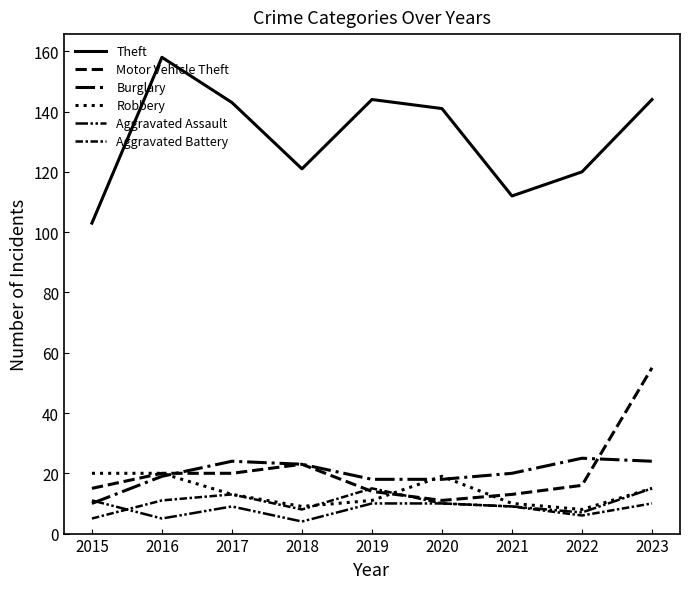

Is it true that Aggravated Assault equals 7 at 2015?

False